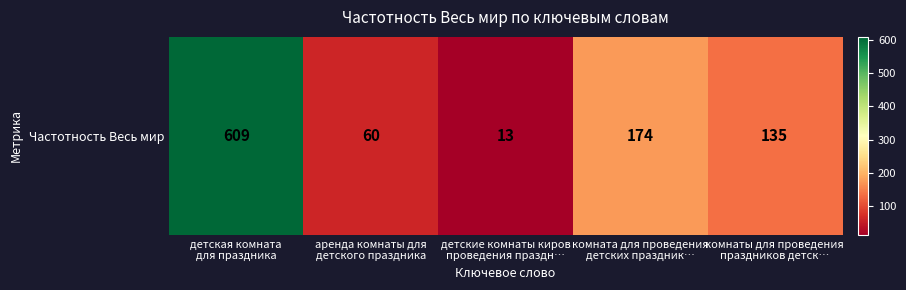

Which has a higher value, комнаты для проведения
праздников детск… or детские комнаты киров
проведения праздн…?

комнаты для проведения
праздников детск…